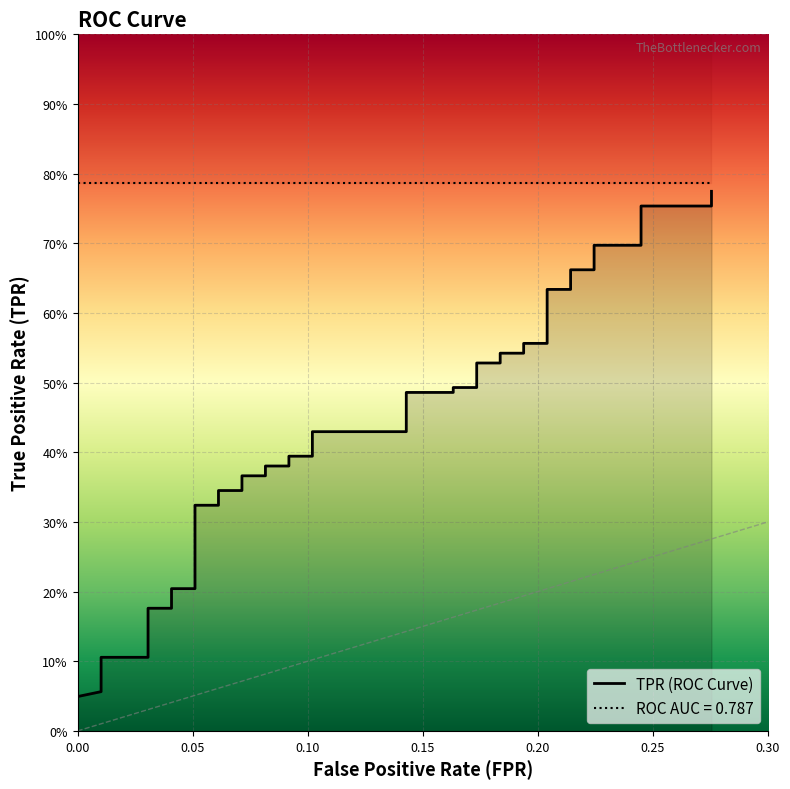

Which label corresponds to the smallest value in the chart?

fpr